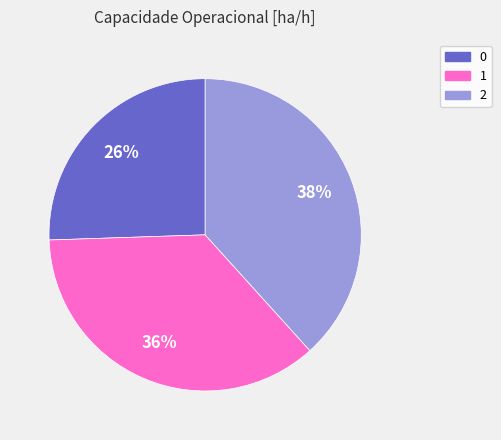

Approximately how many times larger is the value at 0 compared to 1?

0.7